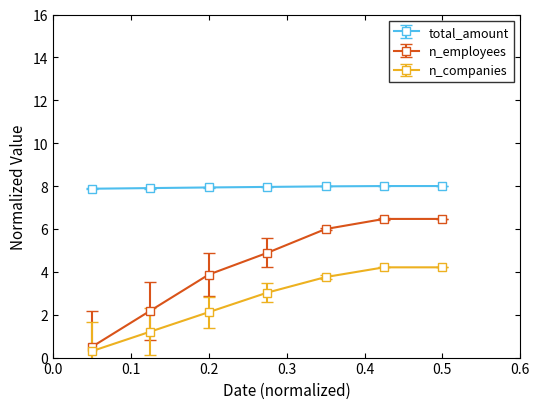

What is the maximum value for n_companies?

4.2